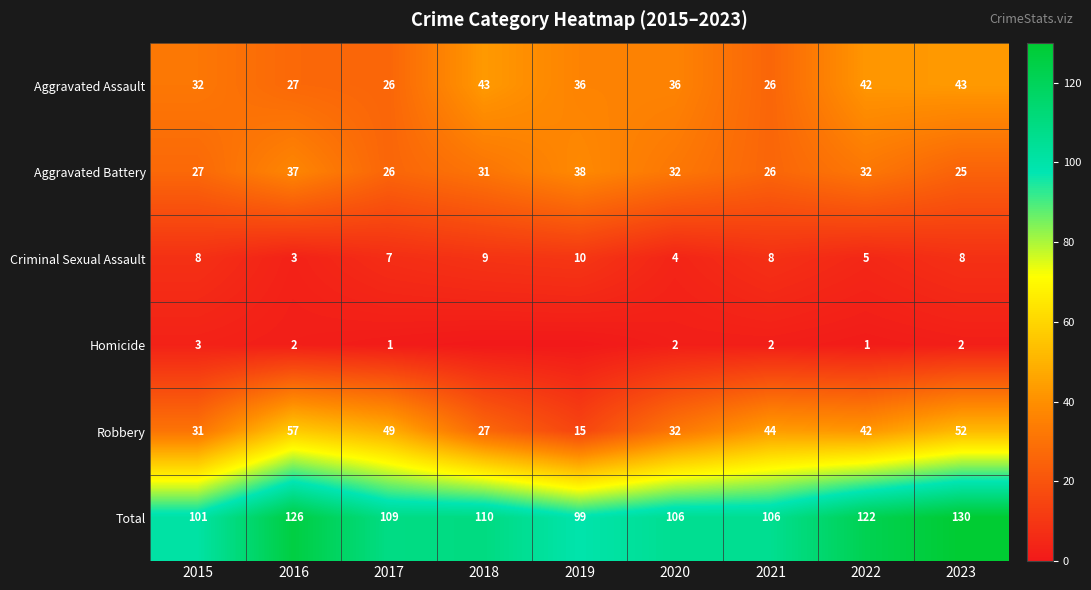

What is the difference between the Robbery values at 2016 and 2015?

26